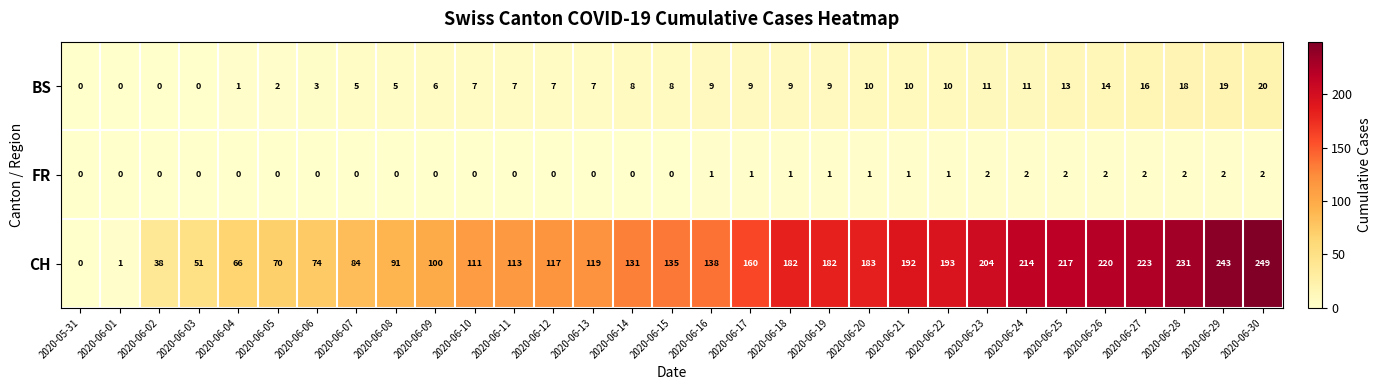

How many positive values does the FR series have?

15